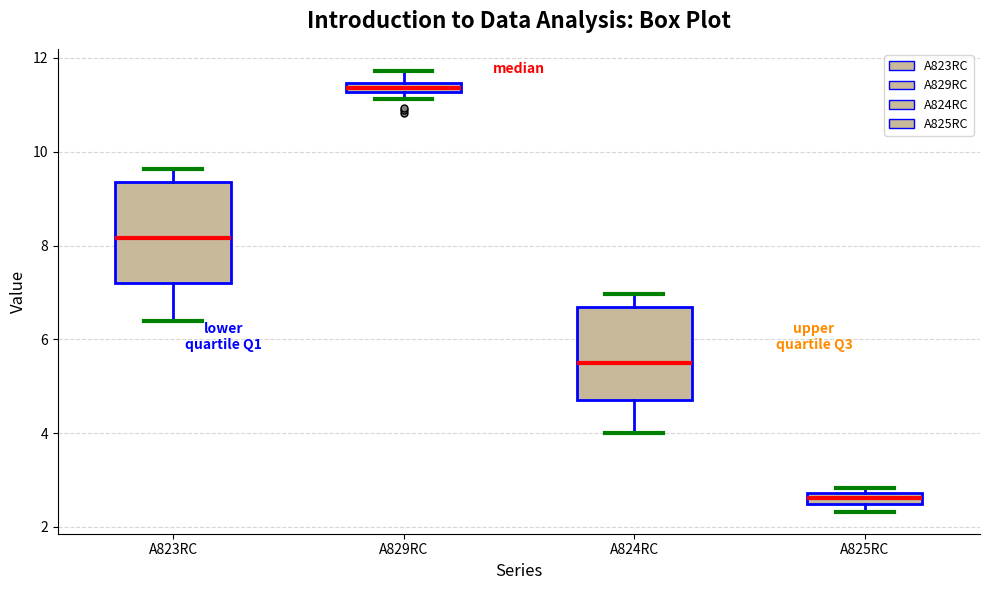

Where does the upper whisker of the box for A823RC end on the y-axis? The values are not printed on the chart, so give them approximately, as read against the axis.

9.6